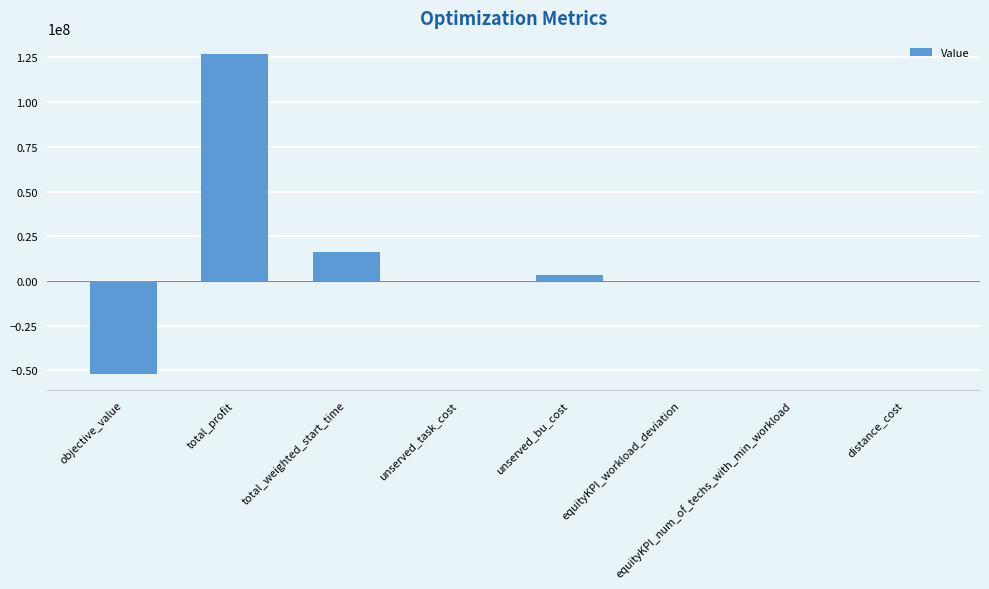

Is it true that the value at total_weighted_start_time is 9250713.2?

False